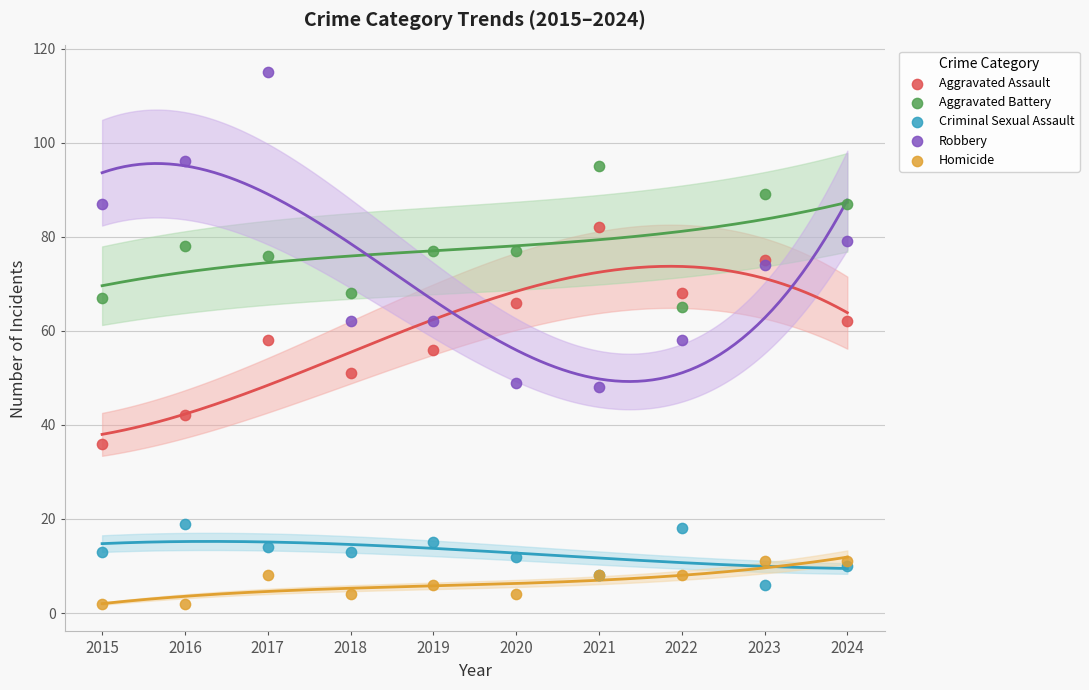

Which series has the widest spread of Y values?

Robbery